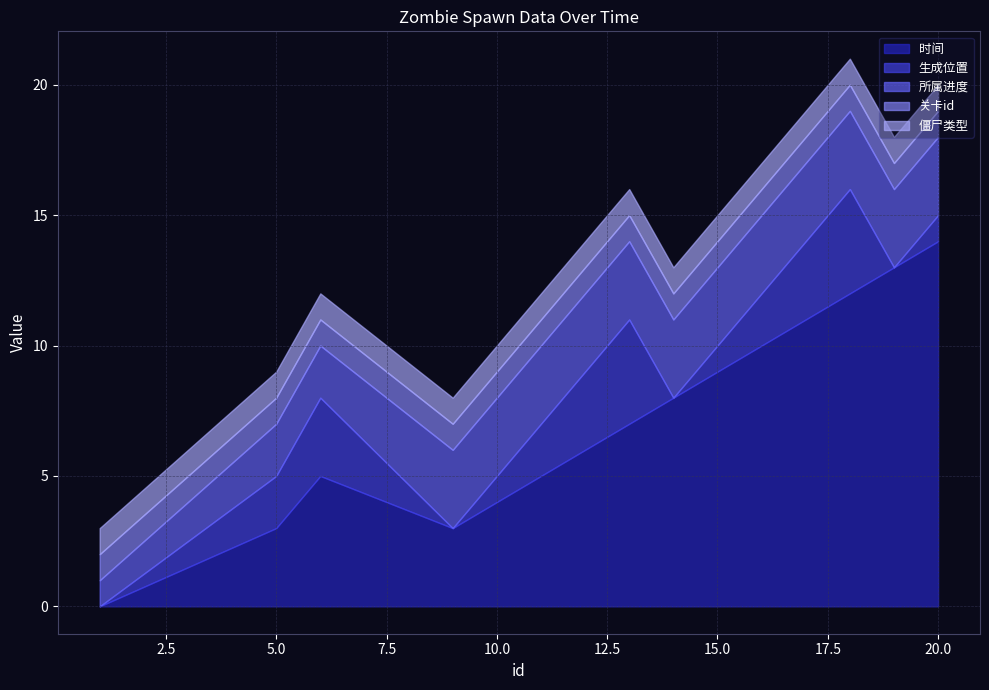

Is it true that 僵尸类型 equals 1 at 16?

False